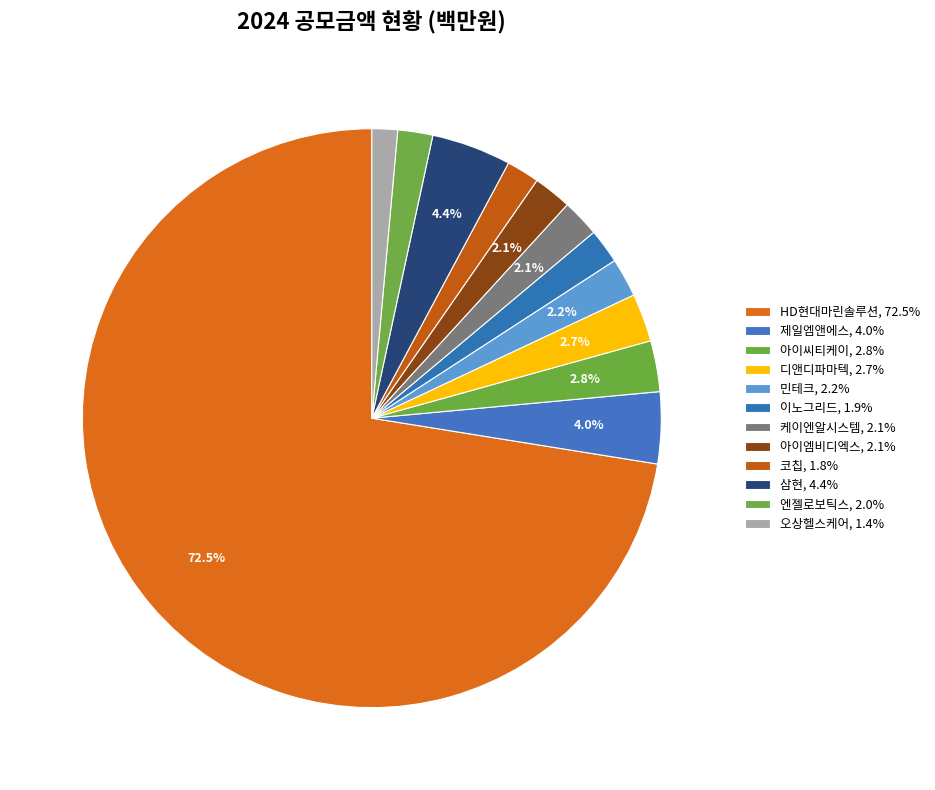

How much of the chart is everything except HD현대마린솔루션?

27.5%